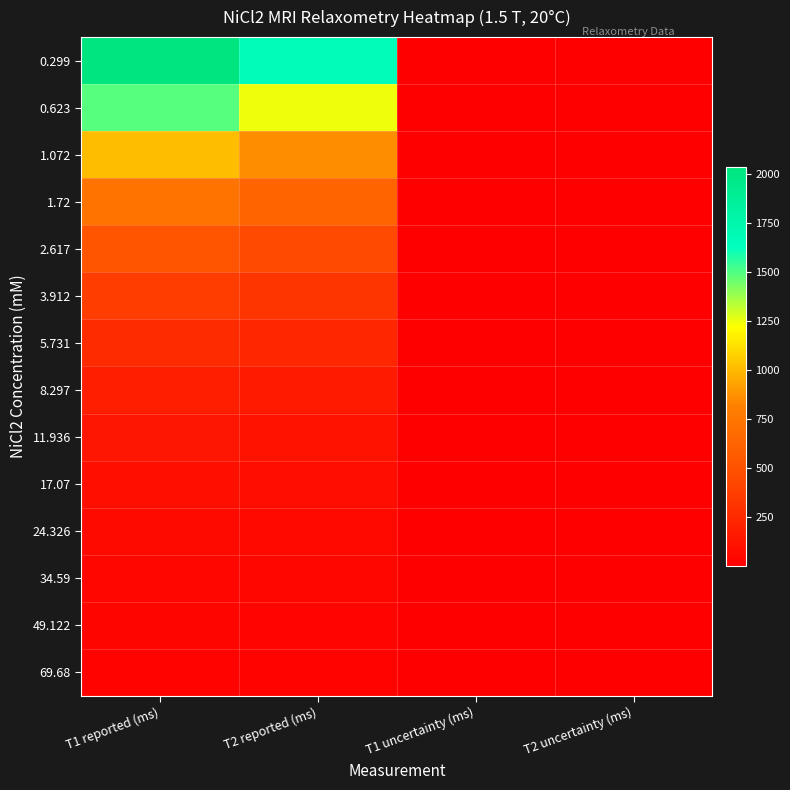

Which series has the largest range (max minus min)?

0.299